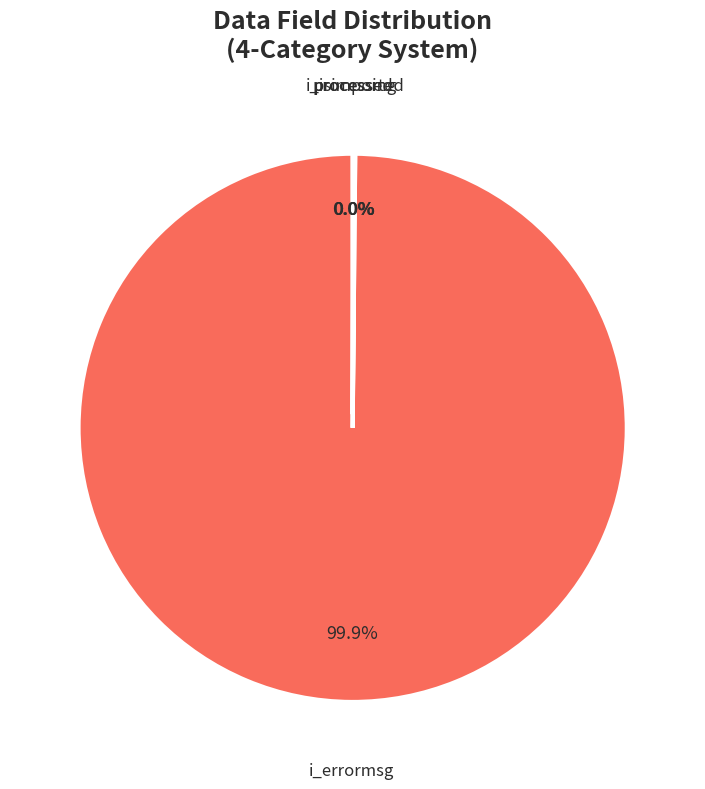

Which category has the biggest portion of the pie?

i_errormsg